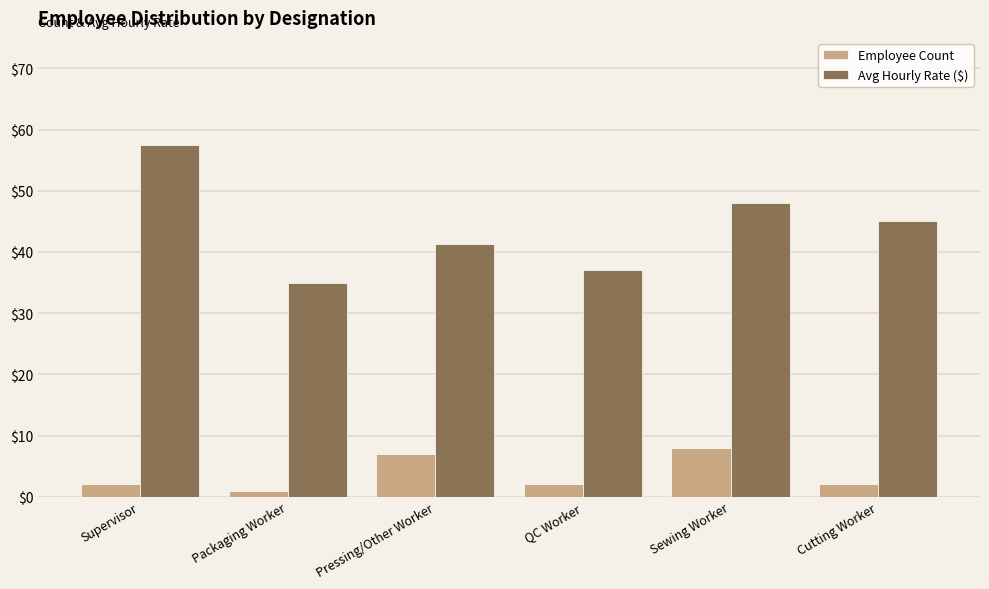

At which label is Avg Hourly Rate ($) closest to 46?

Cutting Worker